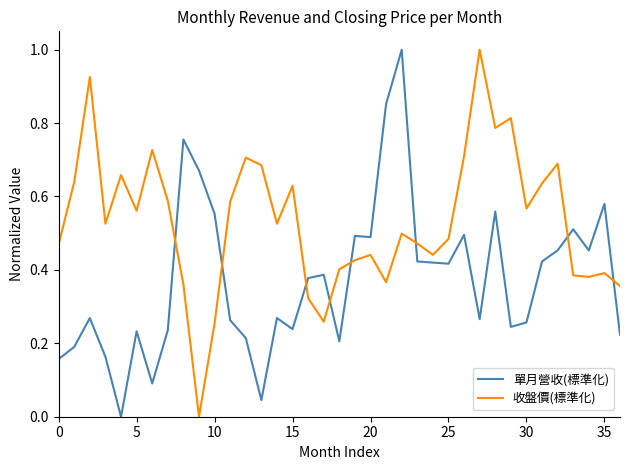

How many interior local valleys does the 收盤價(標準化) series have?

10